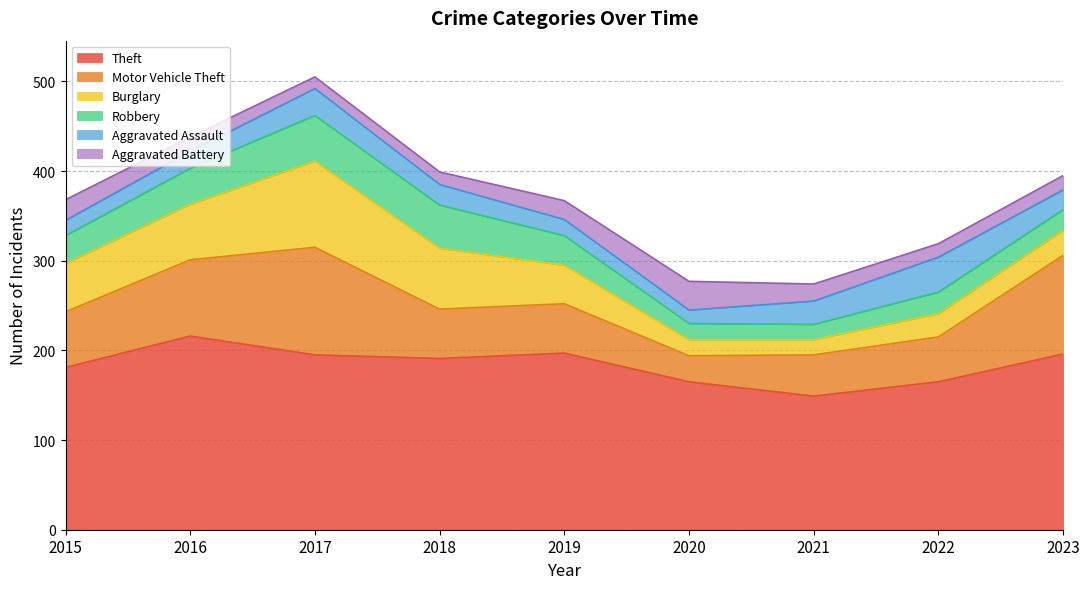

Where is the first local maximum for Theft?

2016